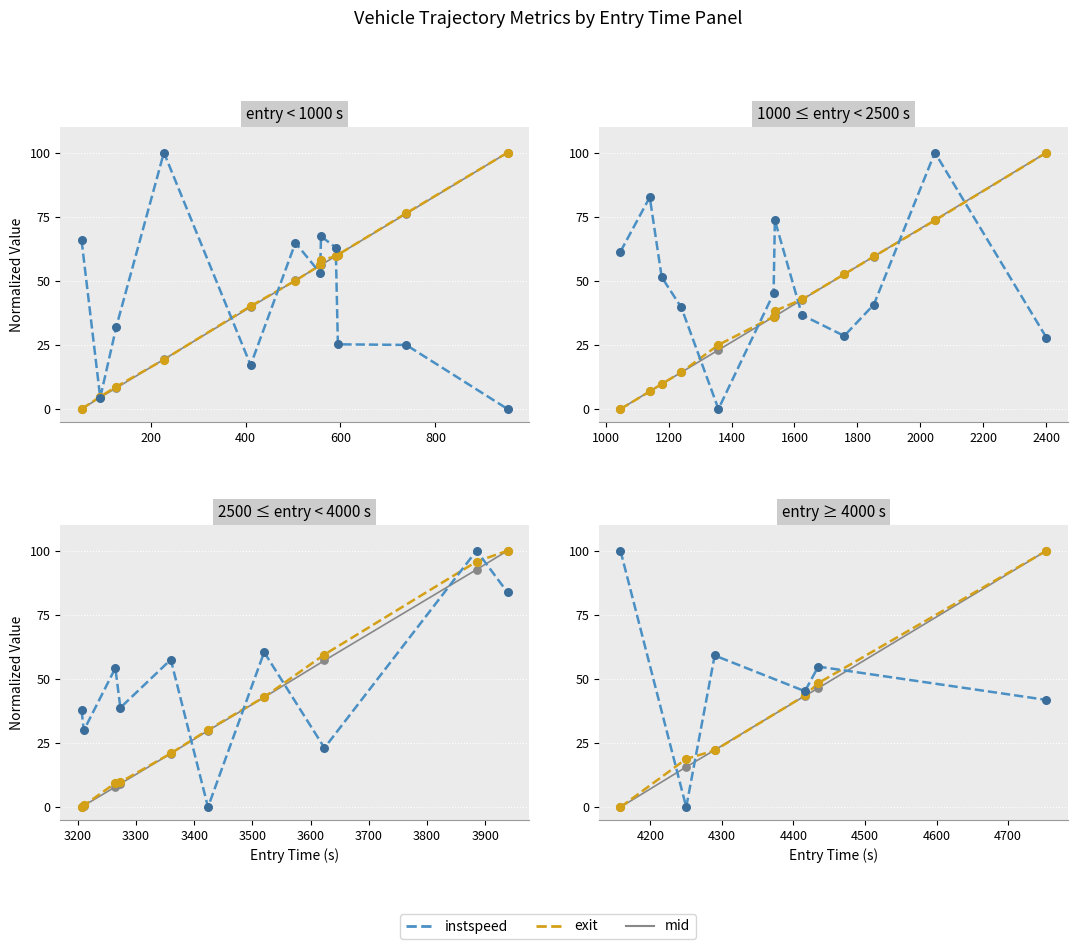

At how many categories does at least one series exceed 79?

2